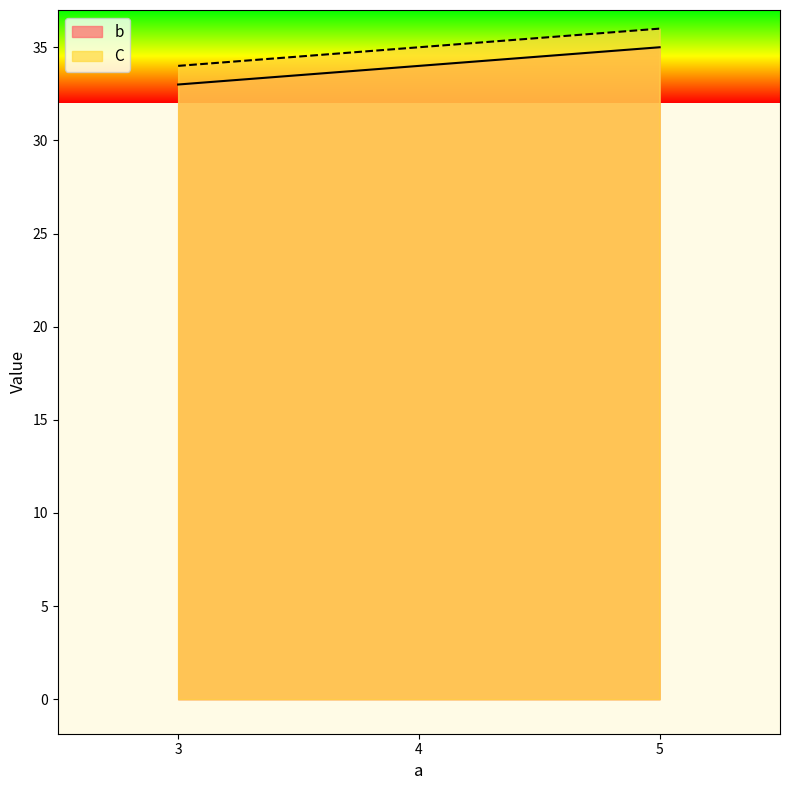

Which category has the lowest value in the b series?

3